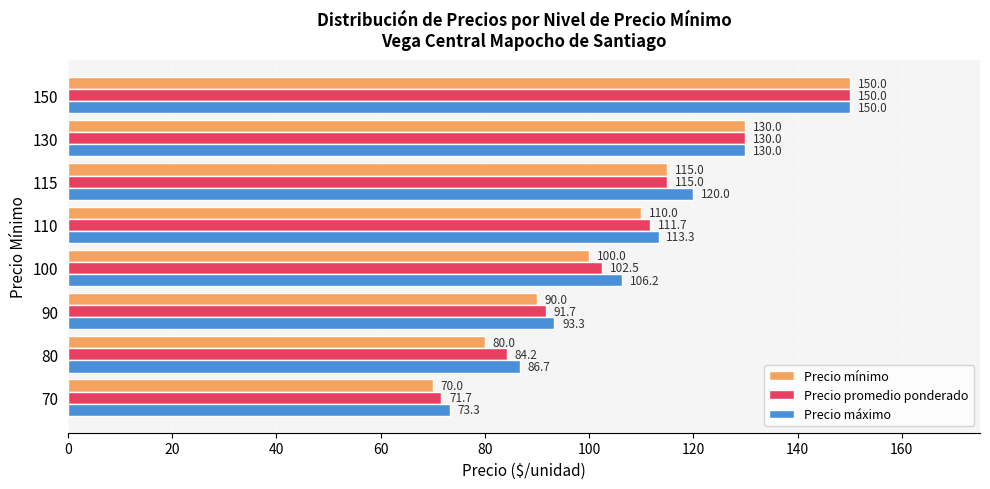

Is it true that Precio máximo equals 130.3 at 80?

False